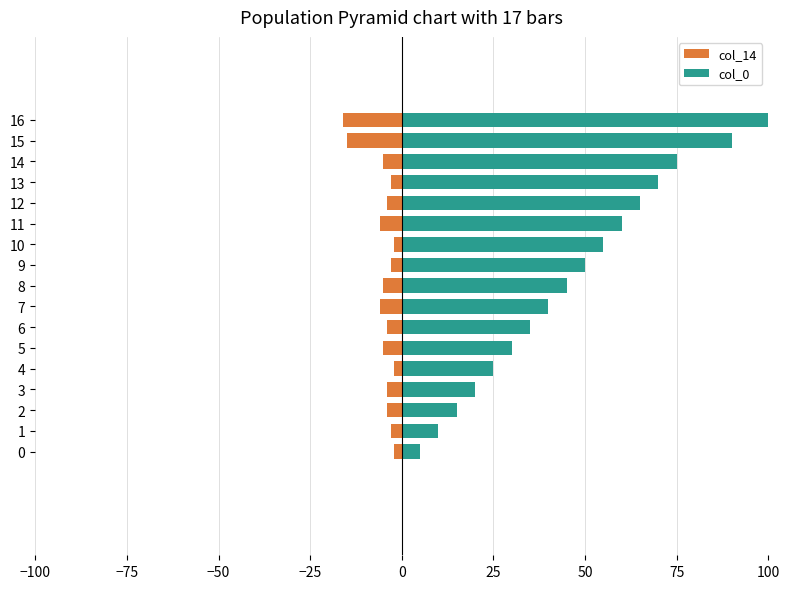

Between 4 and 12, which series saw the biggest shift?

col_0